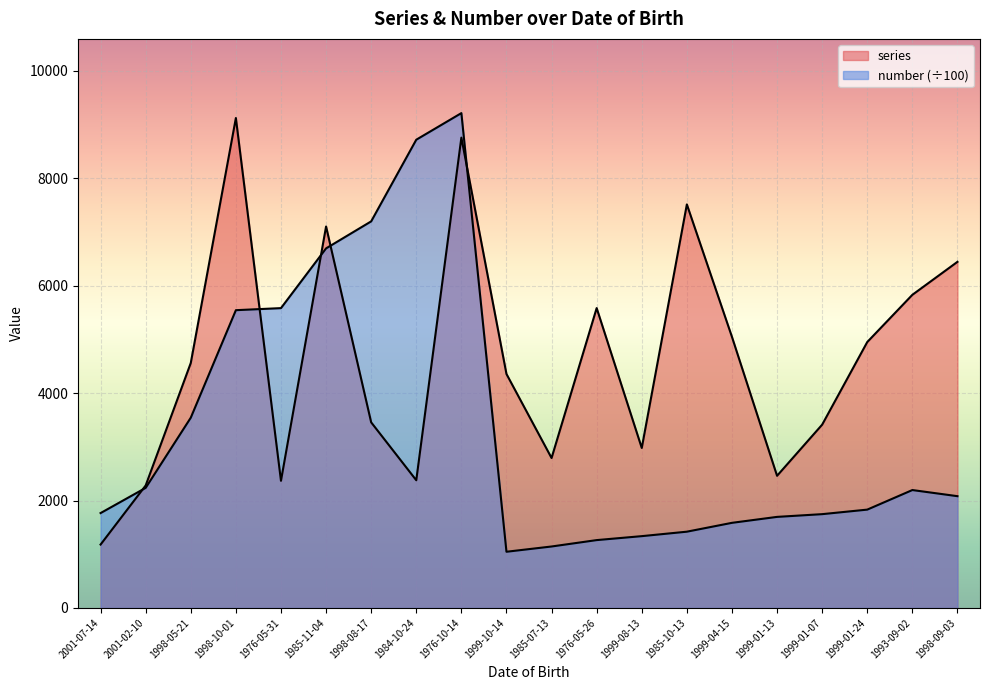

Which series has the largest range (max minus min)?

number